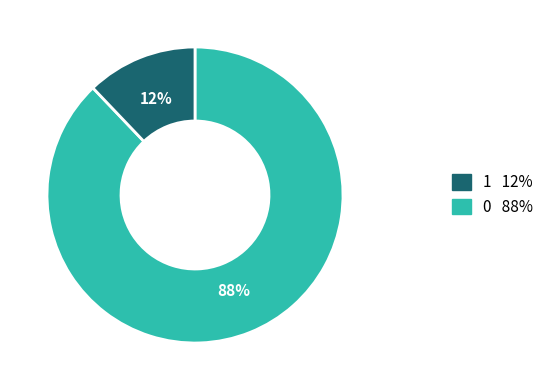

Count the number of slices in the pie.

2